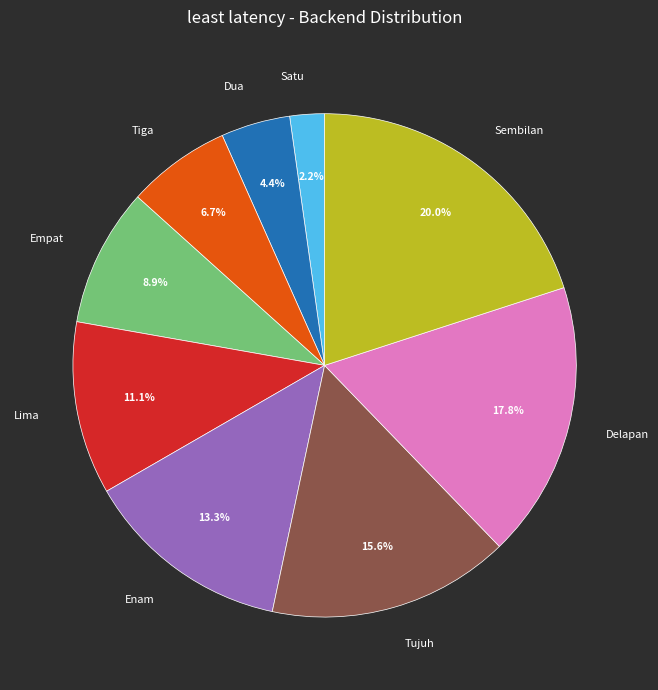

Rank the categories by value from lowest to highest.

Satu, Dua, Tiga, Empat, Lima, Enam, Tujuh, Delapan, Sembilan